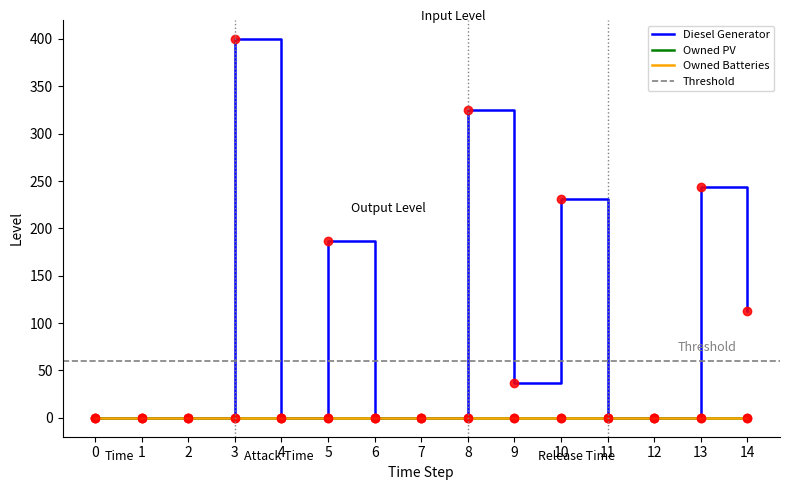

Which series has the largest total across all categories?

Diesel Generator